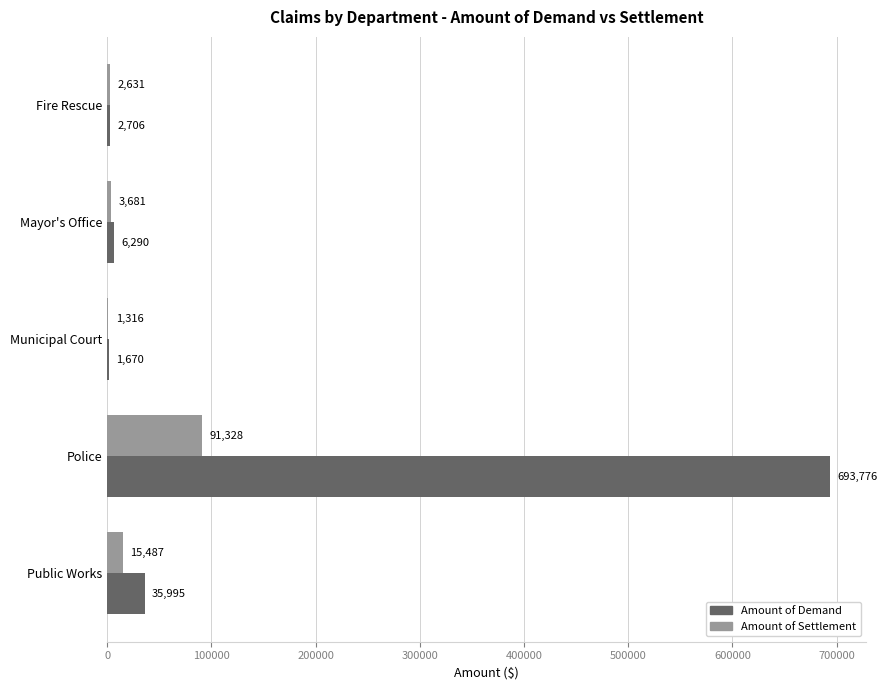

The value of Amount of Settlement at Municipal Court is 1315.9. True or false?

True